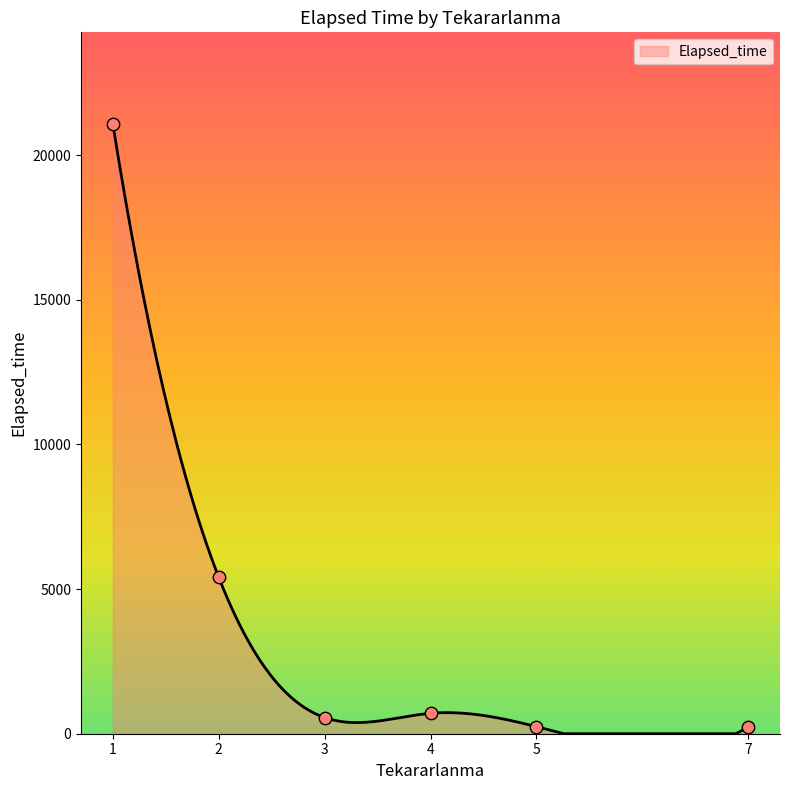

Between 1 and 1, which is larger?

1